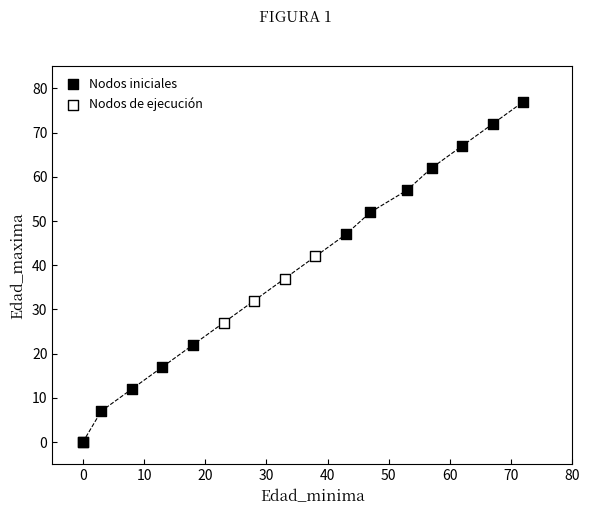

Which series has the widest spread of Y values?

Nodos iniciales